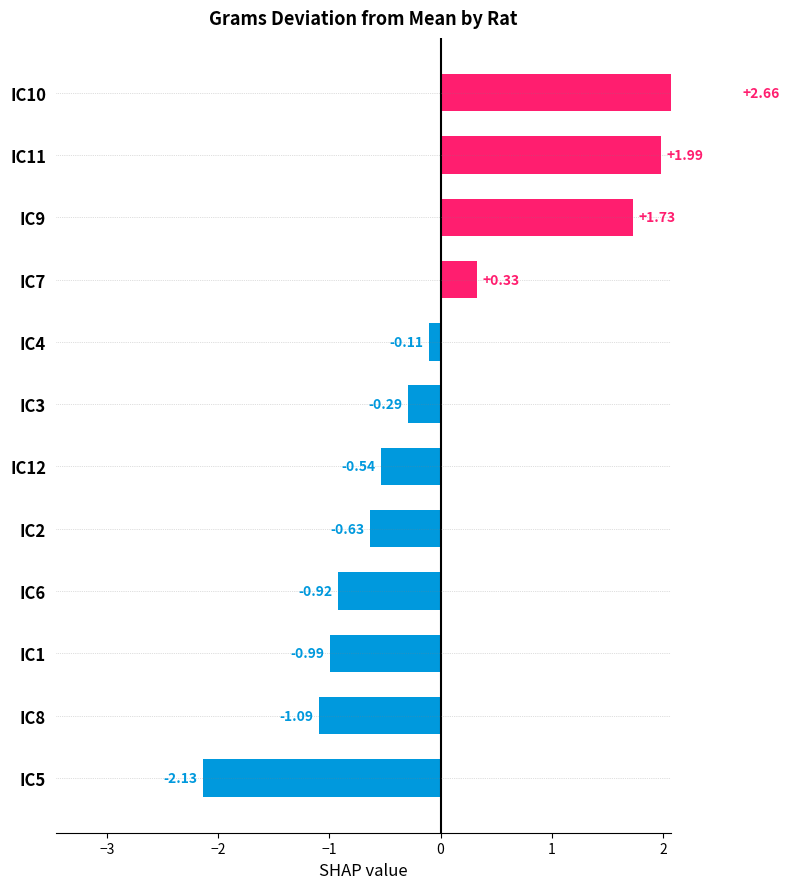

How many values are below 0?

8